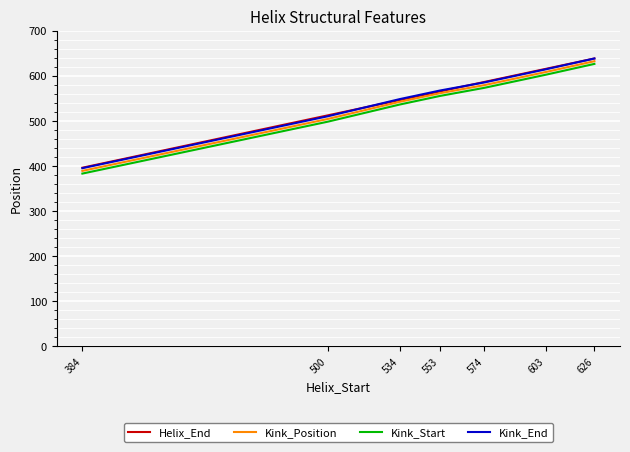

Which category has the lowest value in the Helix_End series?

384